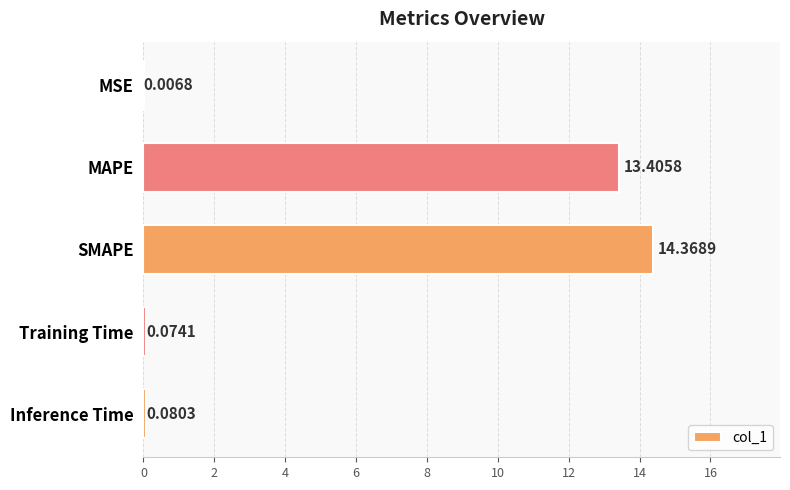

Which category has the highest value across all series?

SMAPE